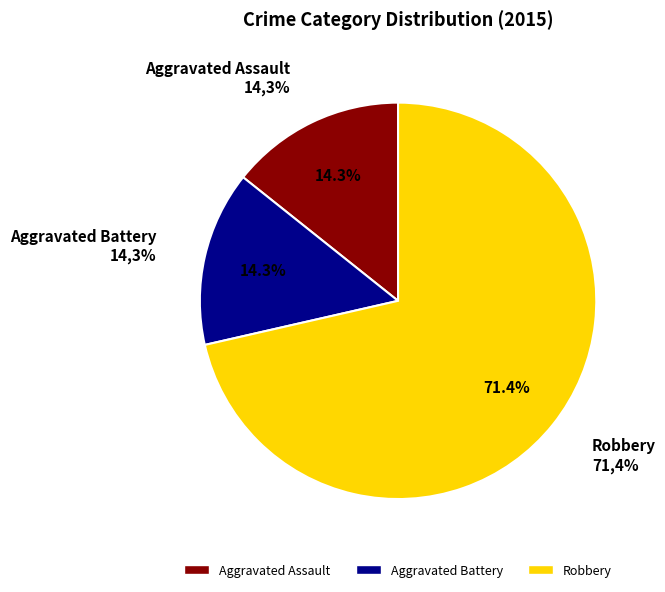

What is the total percentage of Aggravated Battery and Robbery?

85.7%